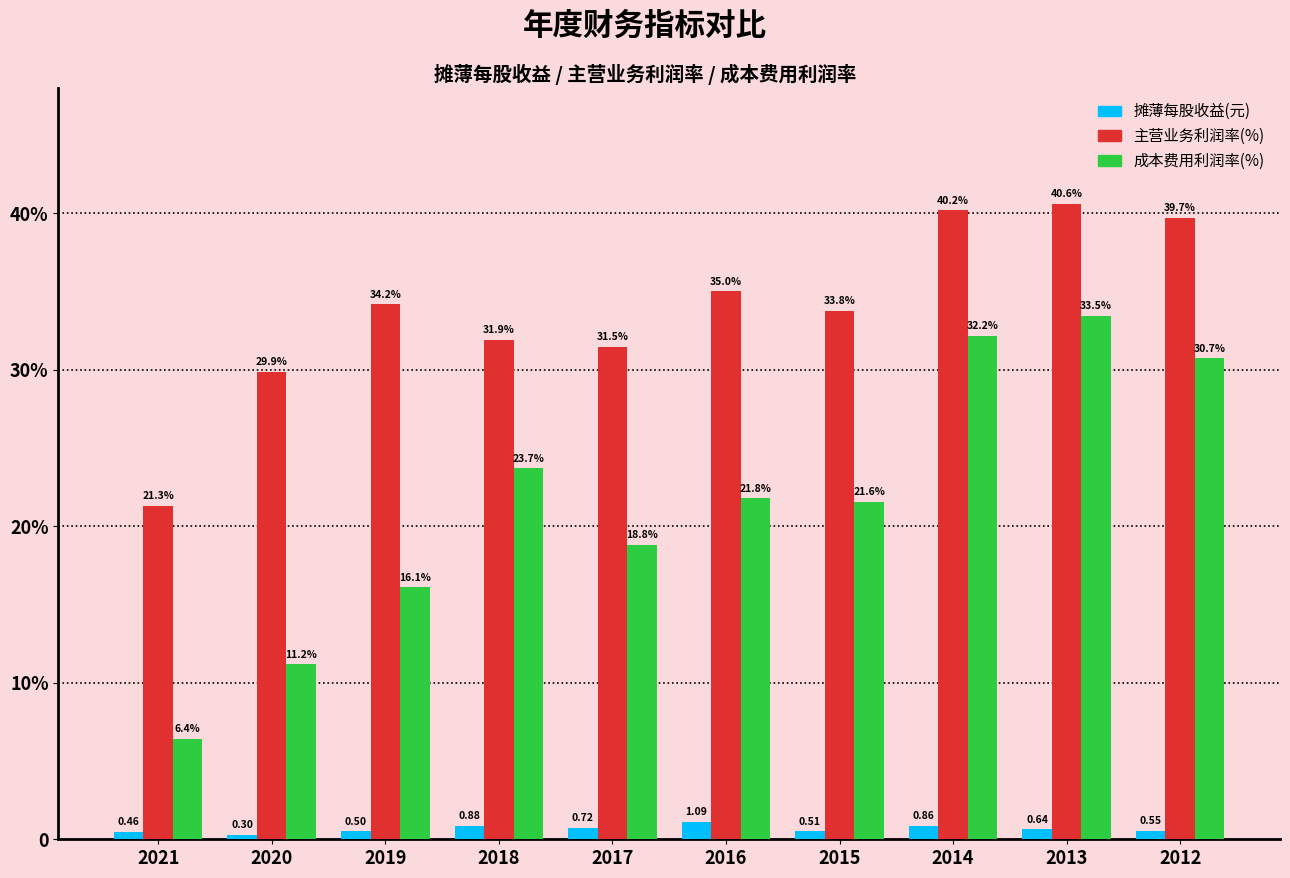

Reading right to left, extract all data points from this chart.

摊薄每股收益(元): 2012=0.5	2013=0.6	2014=0.9	2015=0.5	2016=1.1	2017=0.7	2018=0.9	2019=0.5	2020=0.3	2021=0.5
主营业务利润率(%): 2012=39.7	2013=40.6	2014=40.2	2015=33.8	2016=35.0	2017=31.5	2018=31.9	2019=34.2	2020=29.9	2021=21.3
成本费用利润率(%): 2012=30.7	2013=33.5	2014=32.2	2015=21.6	2016=21.8	2017=18.8	2018=23.7	2019=16.1	2020=11.2	2021=6.4